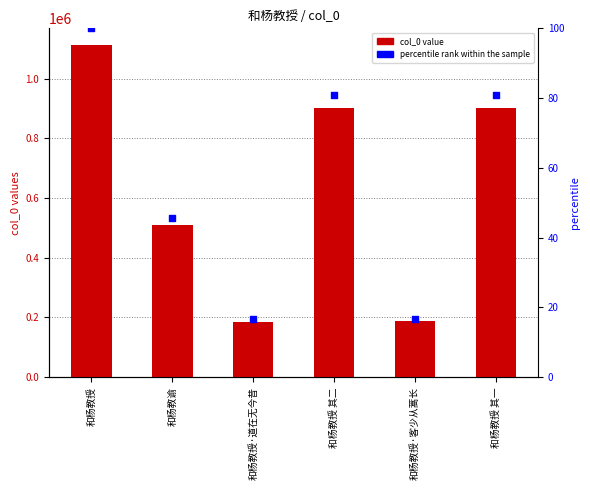

Which series reaches the minimum Y coordinate?

percentile rank within the sample